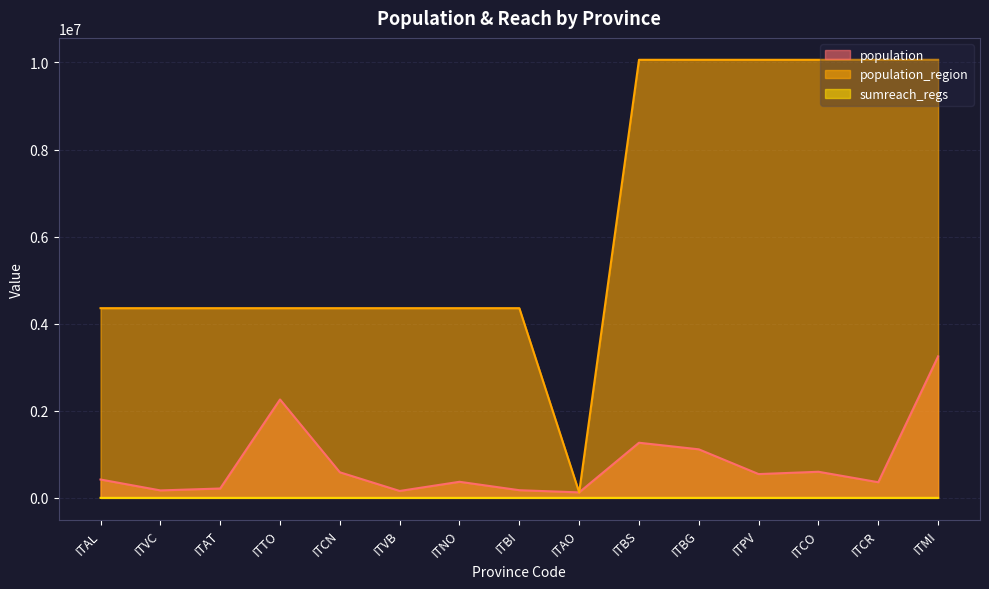

What is the value of the population point at the 8th from the left?

175585